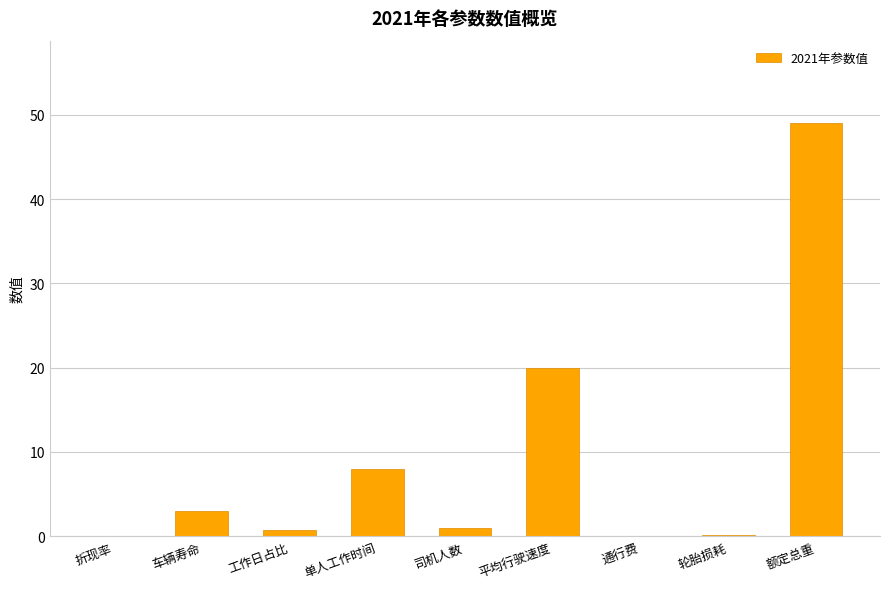

At which category does the chart reach its peak across all series?

额定总重